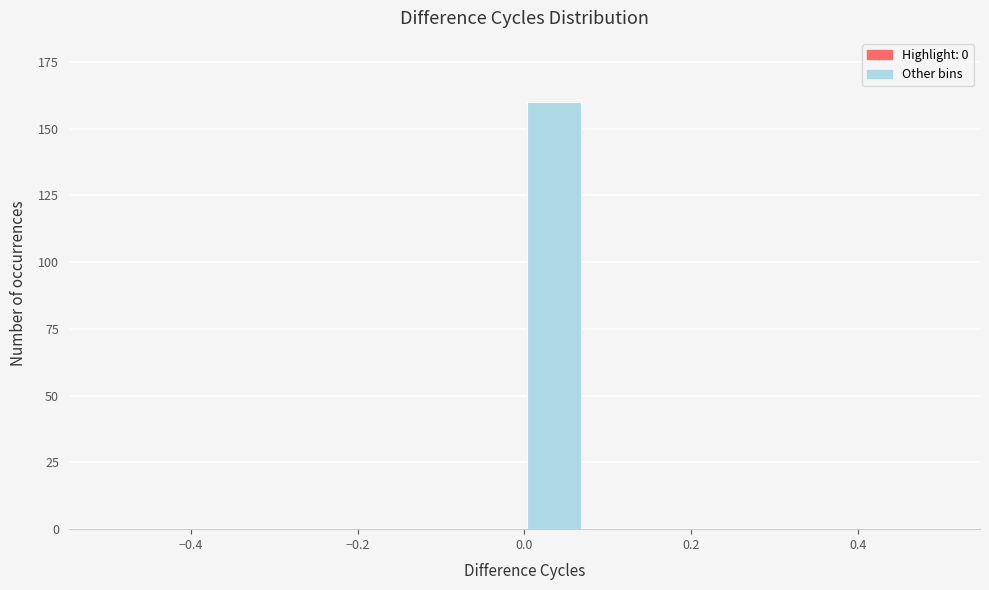

Around what value on the x-axis is the tallest bar? Give the approximate position of its centre, as read against the axis.

0.04